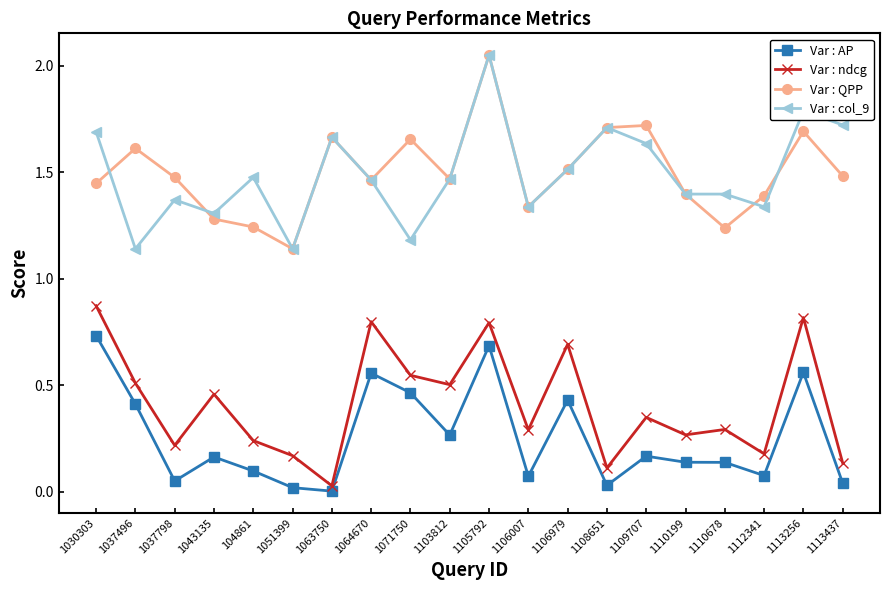

Is the value of Var : col_9 at 1113256 greater than the value of Var : ndcg at 1110678?

Yes